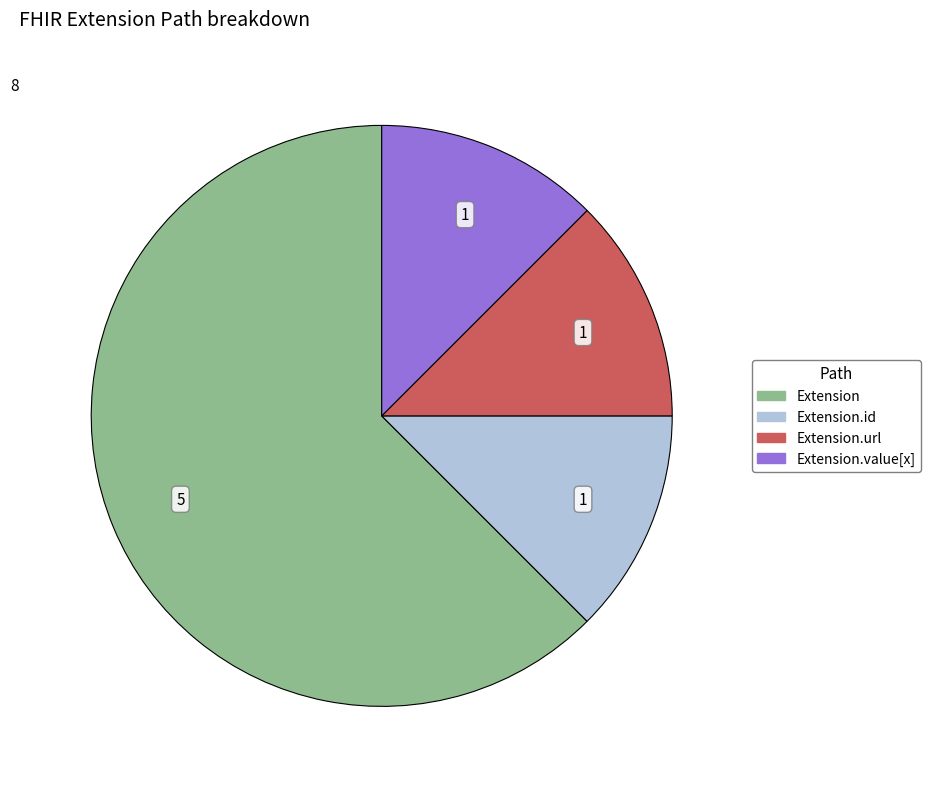

Count the number of slices in the pie.

4